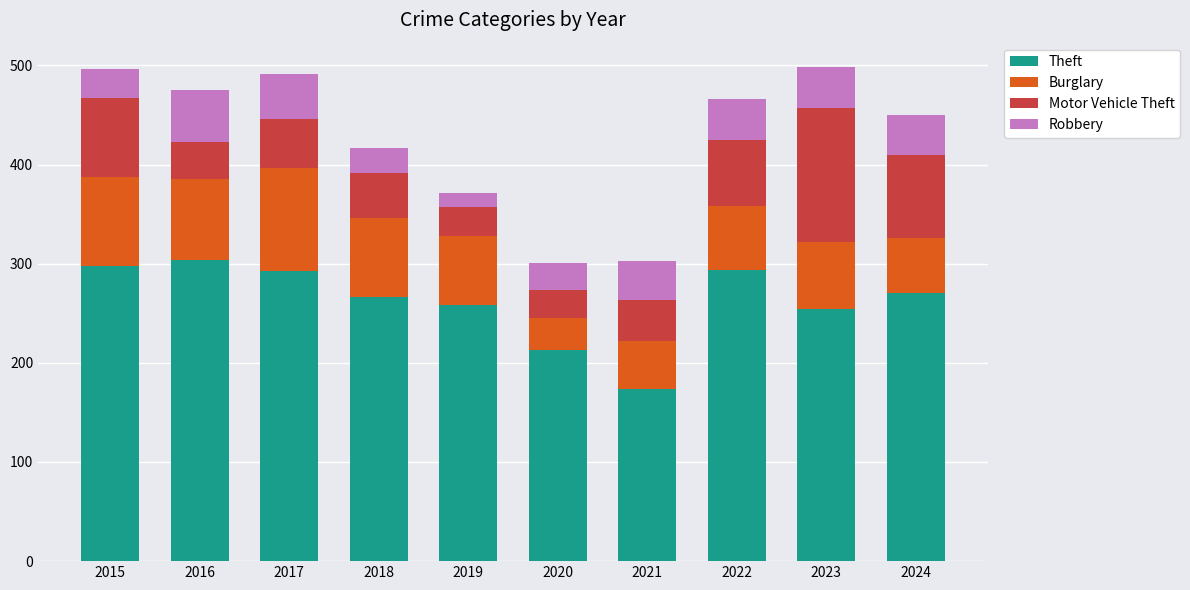

Is it true that Theft equals 173 at 2016?

False